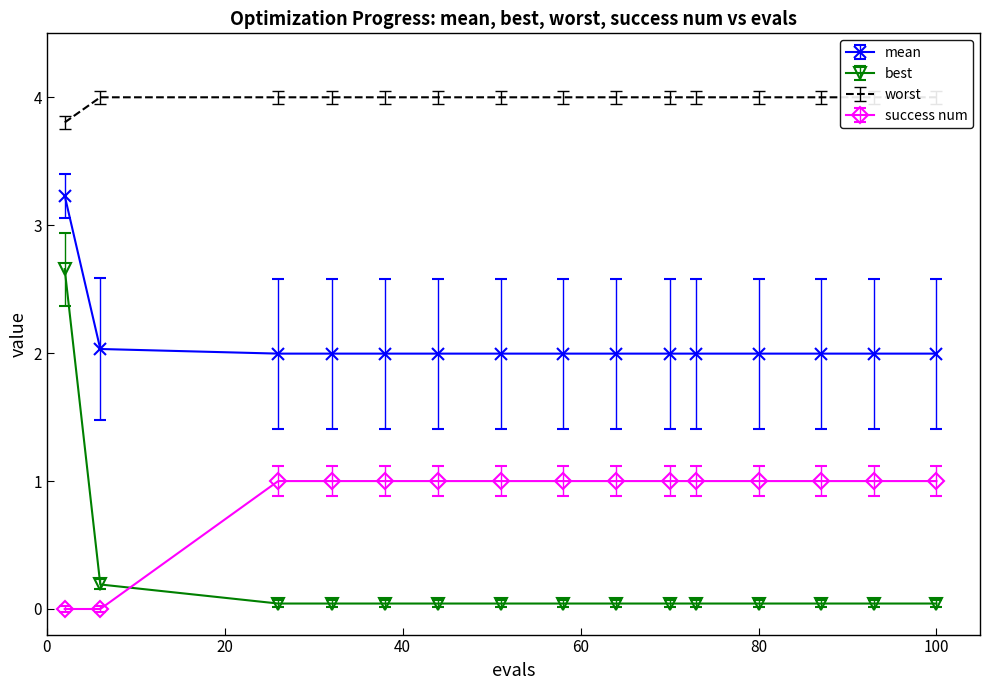

True or false: mean and best cross at least once.

False